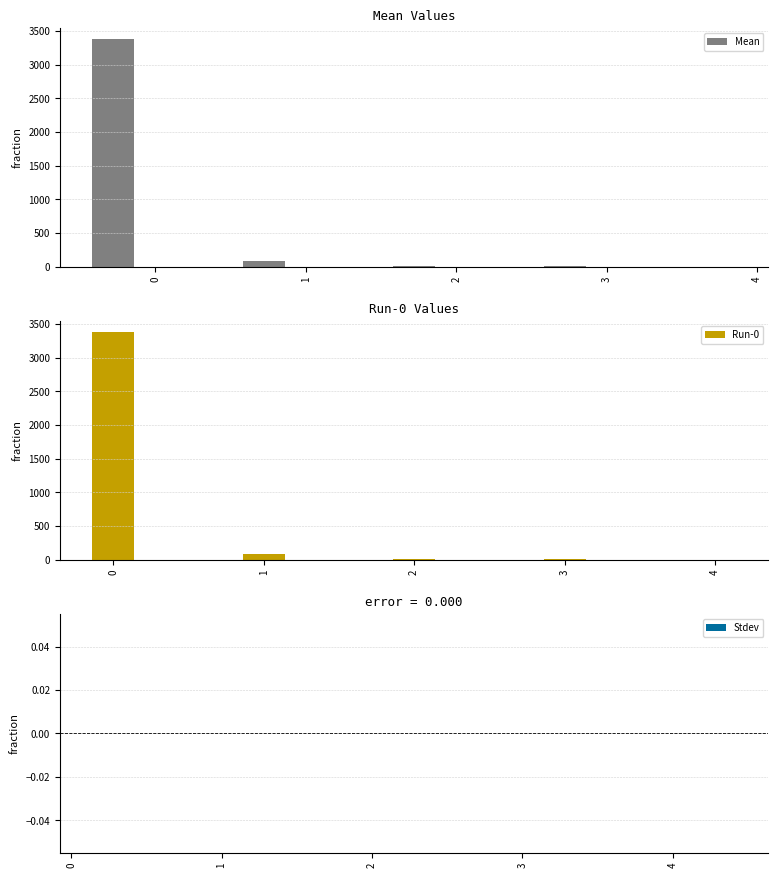

What is the difference between the second highest and second lowest values in the Run-0 series?

79.7